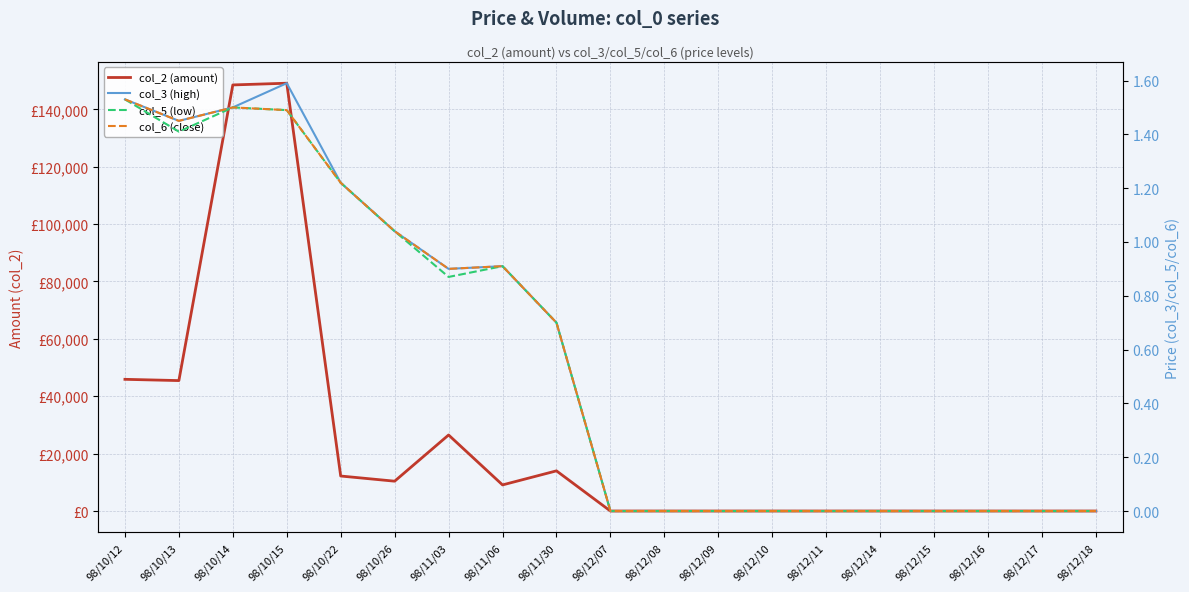

The col_2 (amount) series shows -71056.1 at 98/12/17. True or false?

False